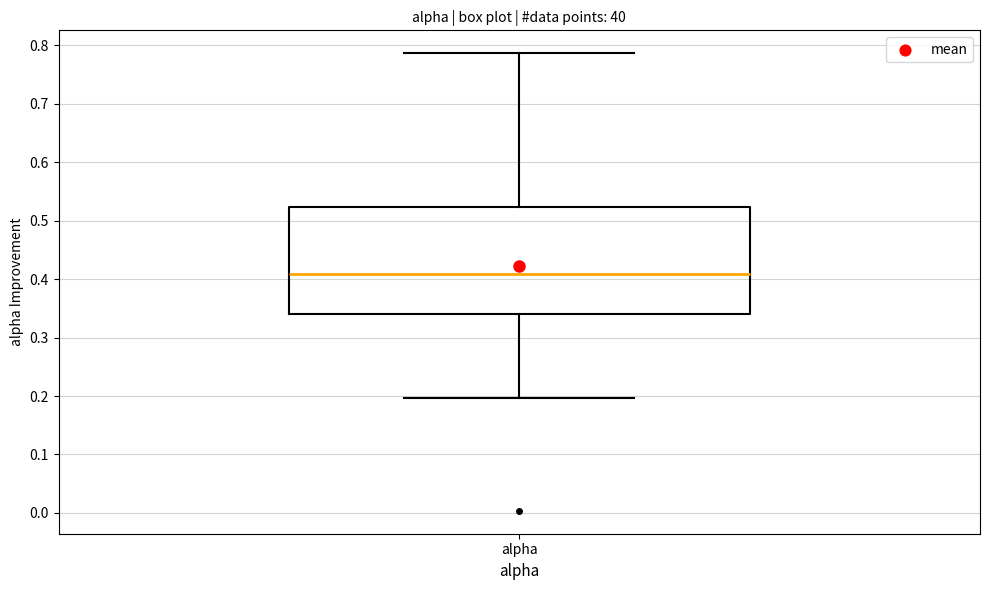

Read this box plot against the y-axis: the position of the median line, the range covered by the box, and the ends of both whiskers. The values are not printed on the chart, so give them approximately, as read against the axis.

median 0.41, box 0.34 to 0.52, whiskers 0.20 to 0.79